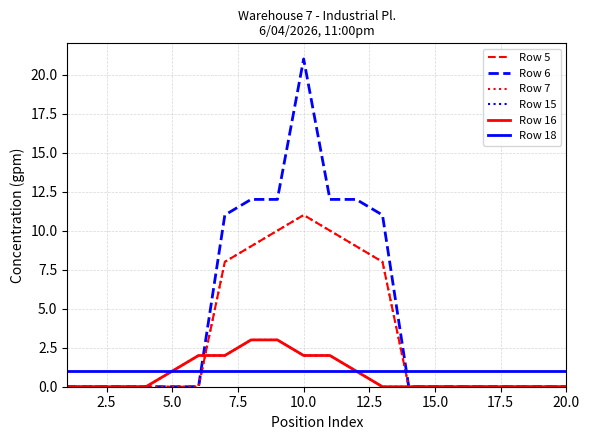

Is this an area chart (filled region under the line)?

No